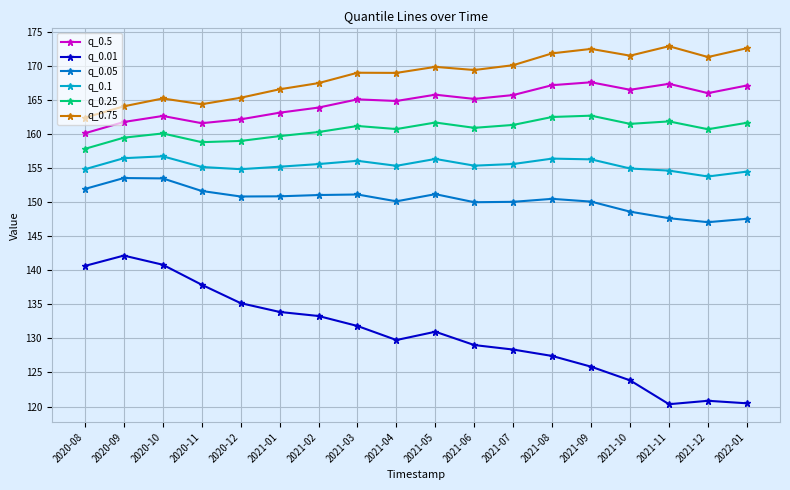

What is the sum of the q_0.5 values at 2021-03 and 2022-01?

332.2